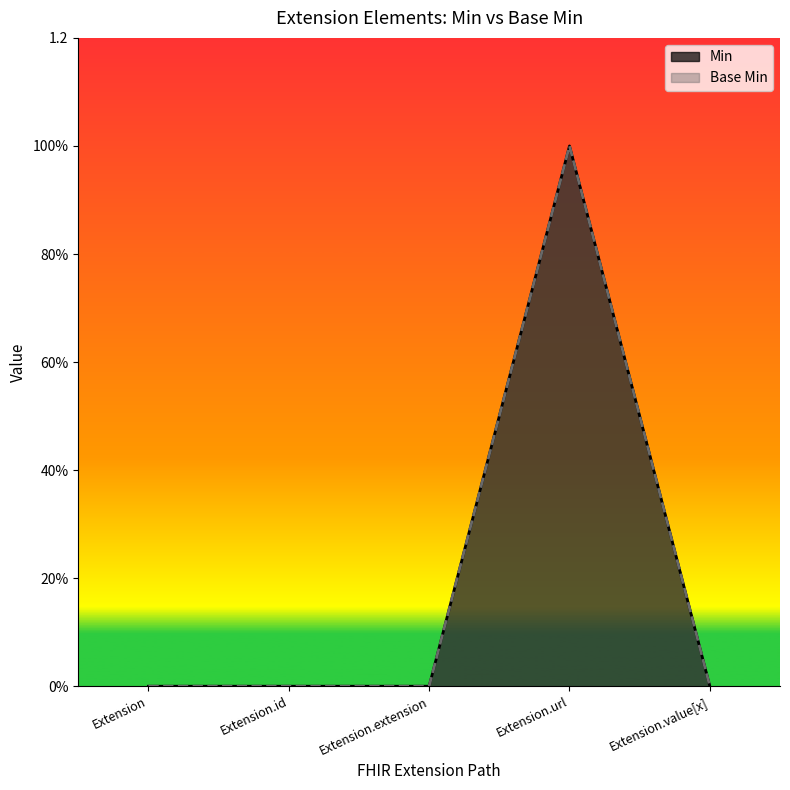

At which category is the sum across all series the highest?

Extension.url